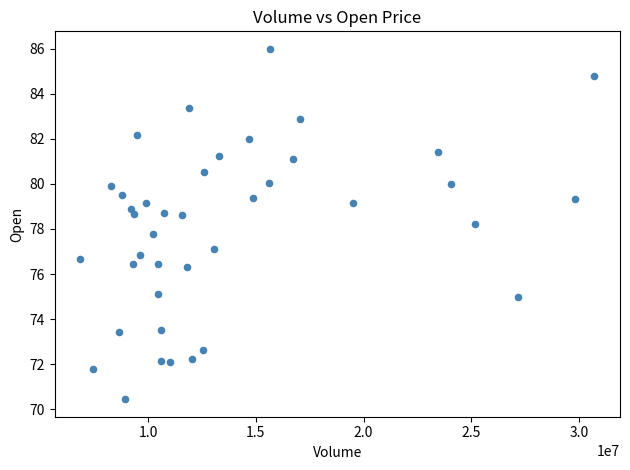

What is the range of Y values (max minus min)?

15.6